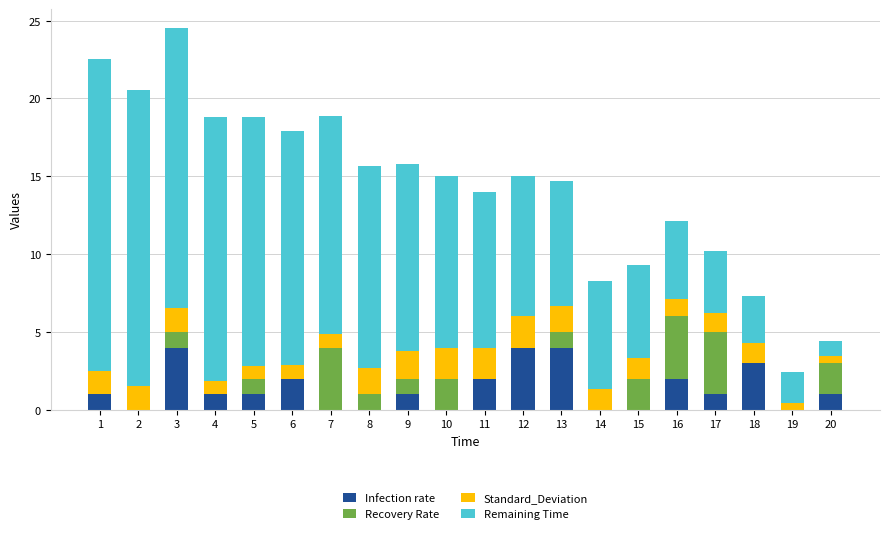

What is the total value across all series at 9?

15.8